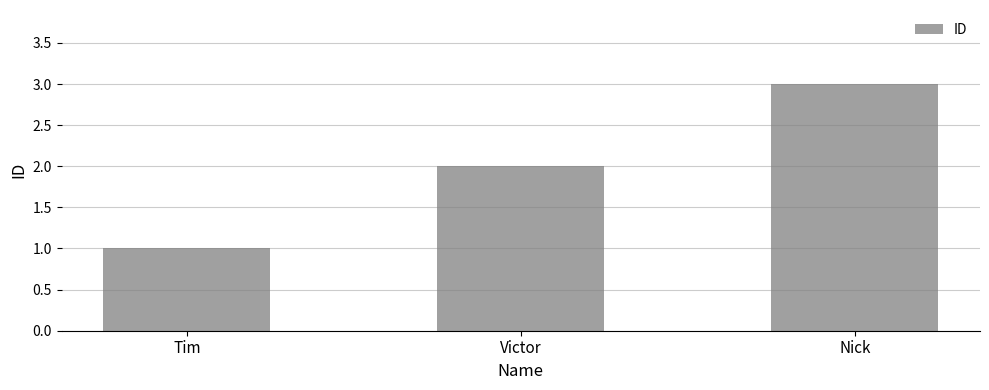

What position from the left is Tim?

1